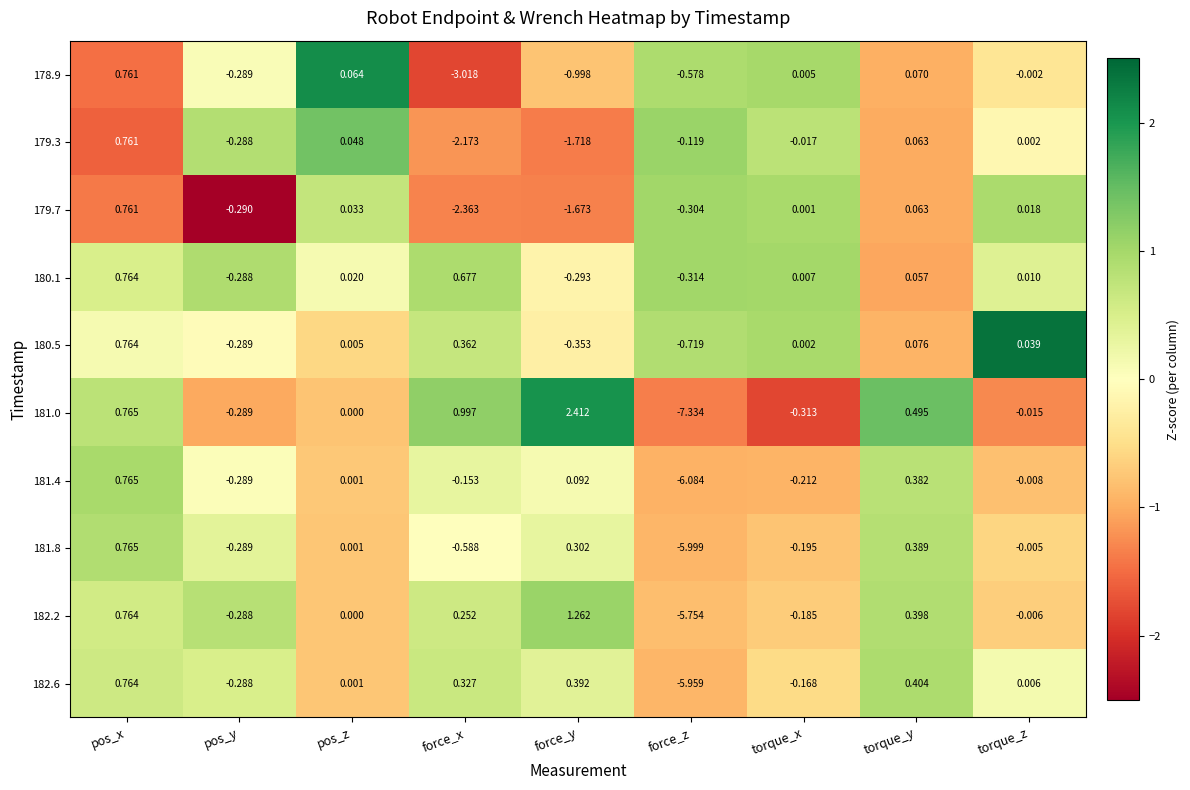

How many values in the 178.9 series are below 0?

5